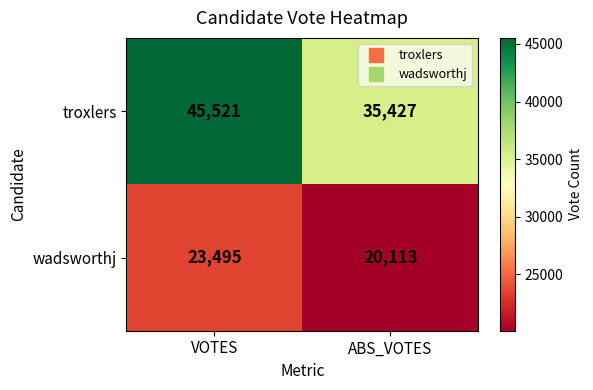

What is the sum of the wadsworthj values at ABS_VOTES and VOTES?

43608